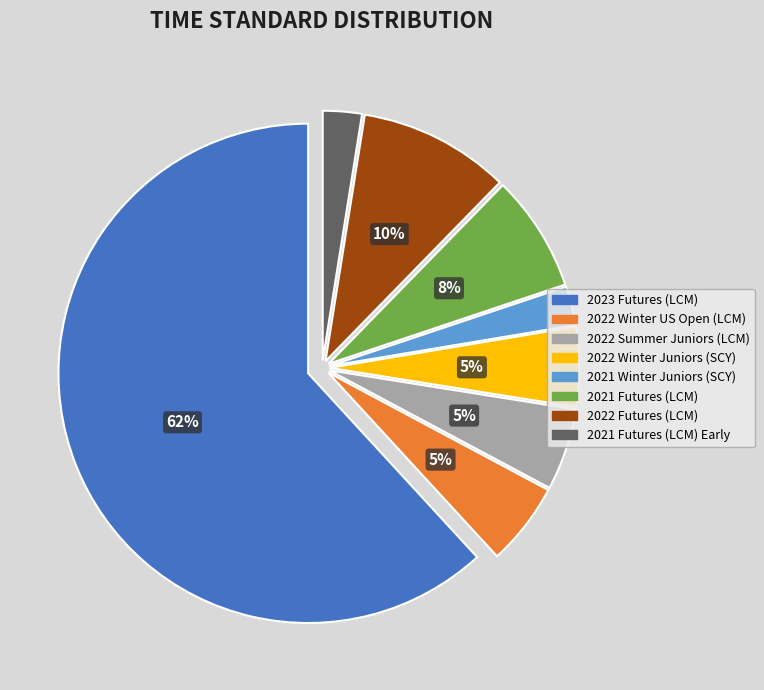

Is there a majority slice in this chart?

Yes